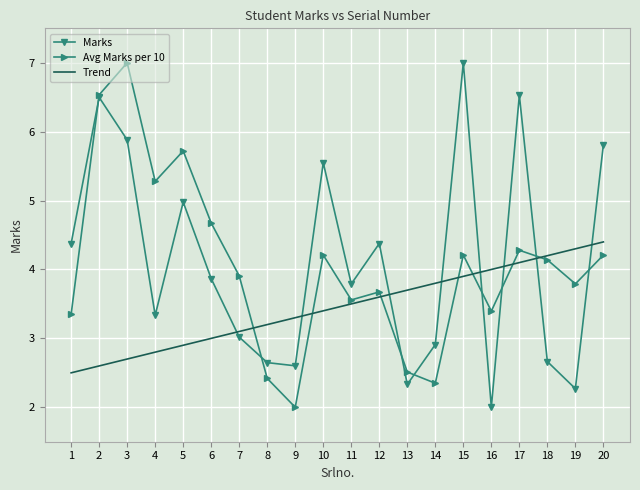

What is the smallest value displayed?

2.0